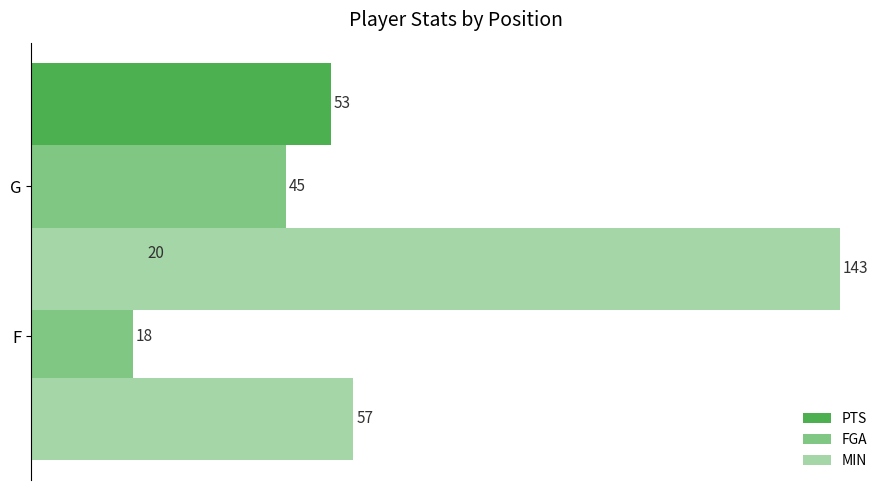

Rank the series at 20 from highest to lowest value.

MIN, PTS, FGA